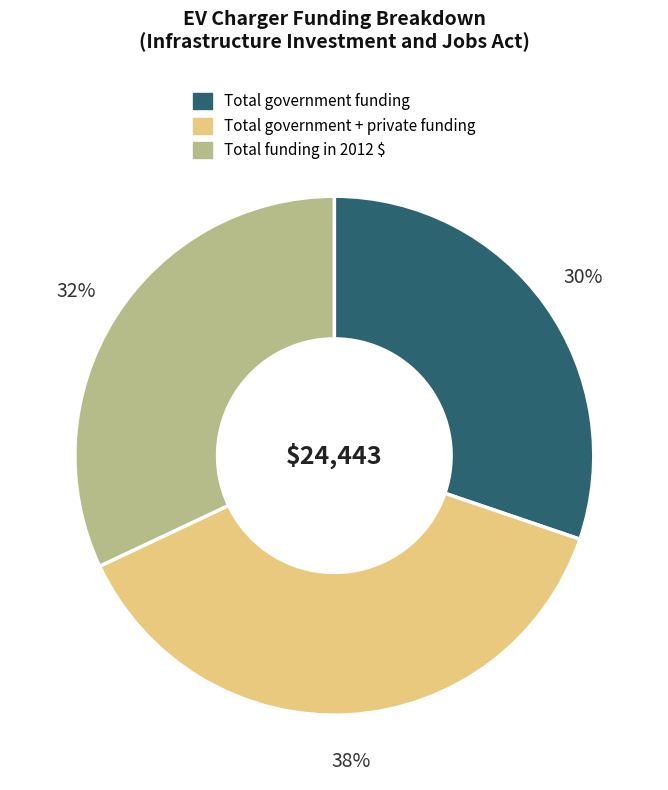

To the nearest percent, what is the average slice percentage?

33%